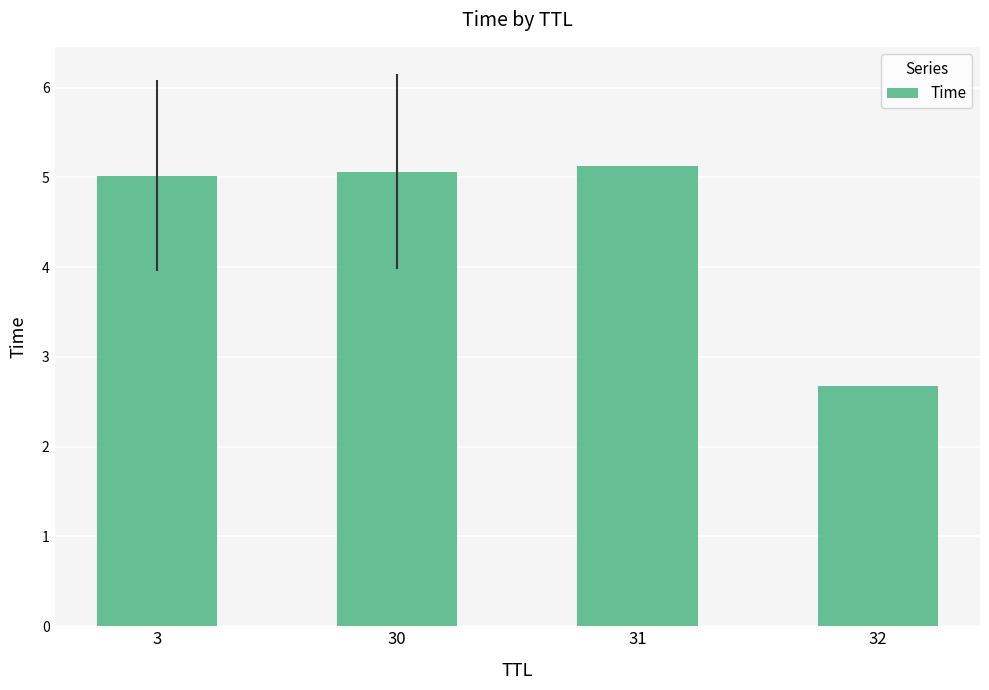

Are the bars grouped side by side (vs. stacked)?

No